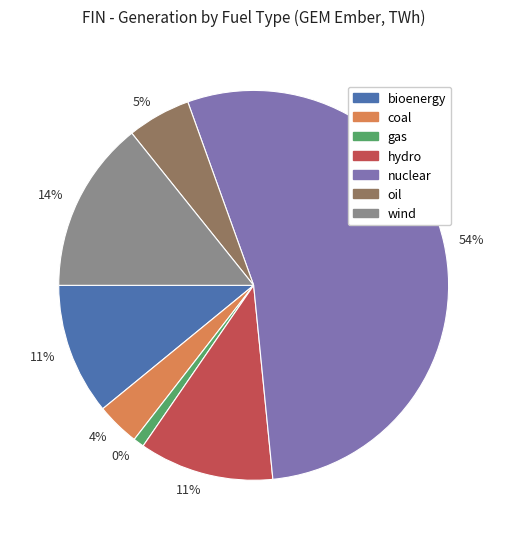

What is the ratio of the value at nuclear to the value at coal?

15.0